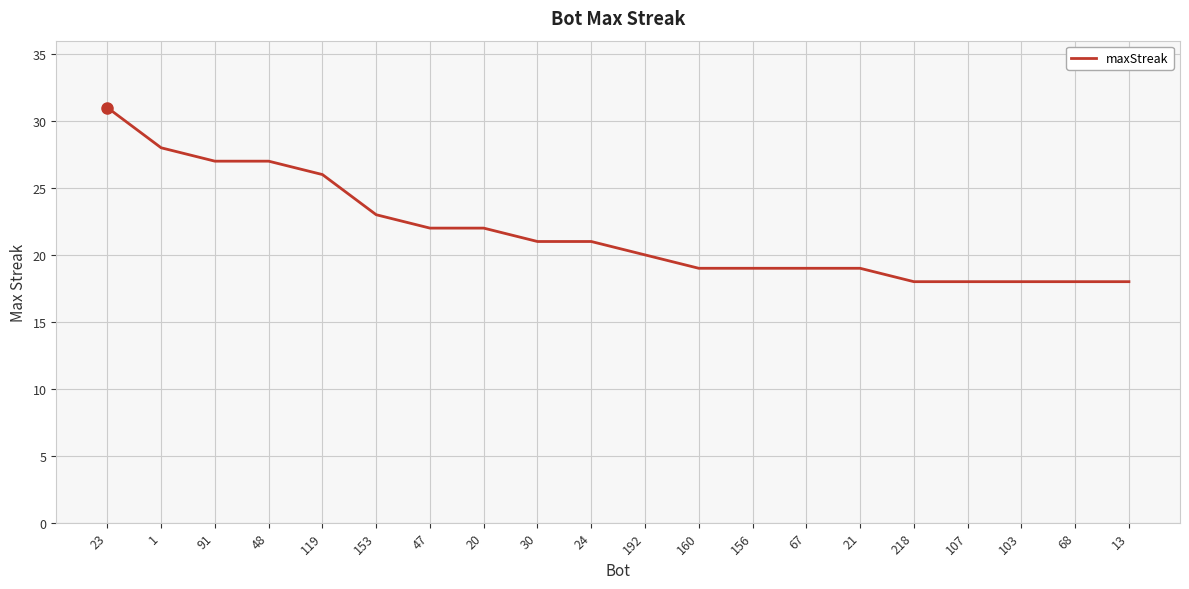

Reading left to right, extract all data points from this chart.

23=31	1=28	91=27	48=27	119=26	153=23	47=22	20=22	30=21	24=21	192=20	160=19	156=19	67=19	21=19	218=18	107=18	103=18	68=18	13=18